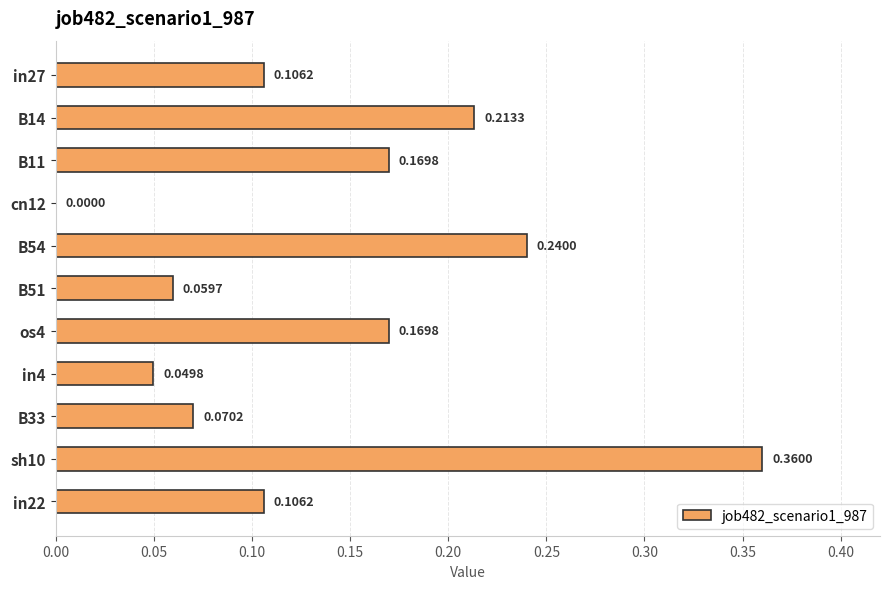

What is the change in value from in27 to os4?

+0.1